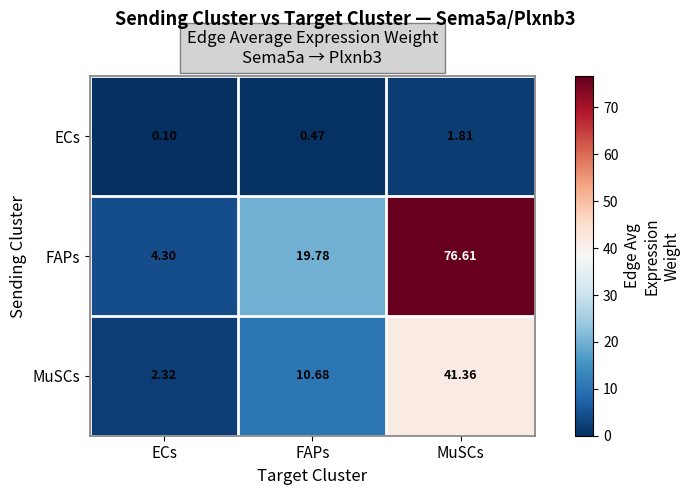

Where is ECs nearest to the value 0?

ECs